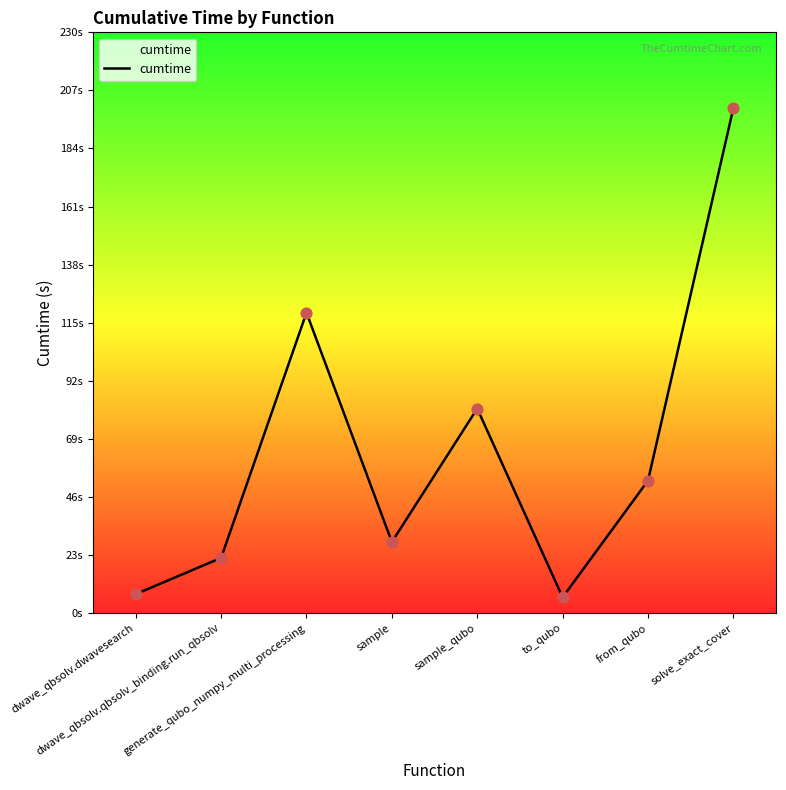

Does the chart have visible grid lines?

No